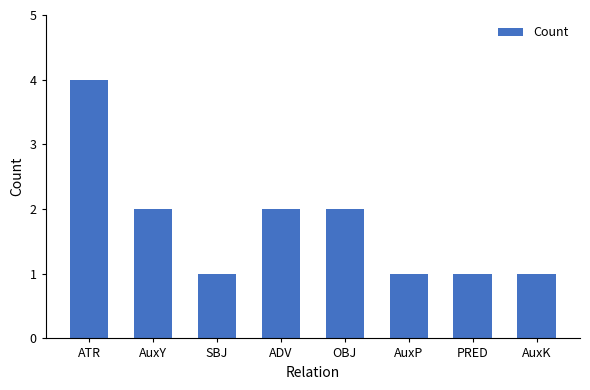

Reading left to right, list all the values displayed in this chart.

4	2	1	2	2	1	1	1